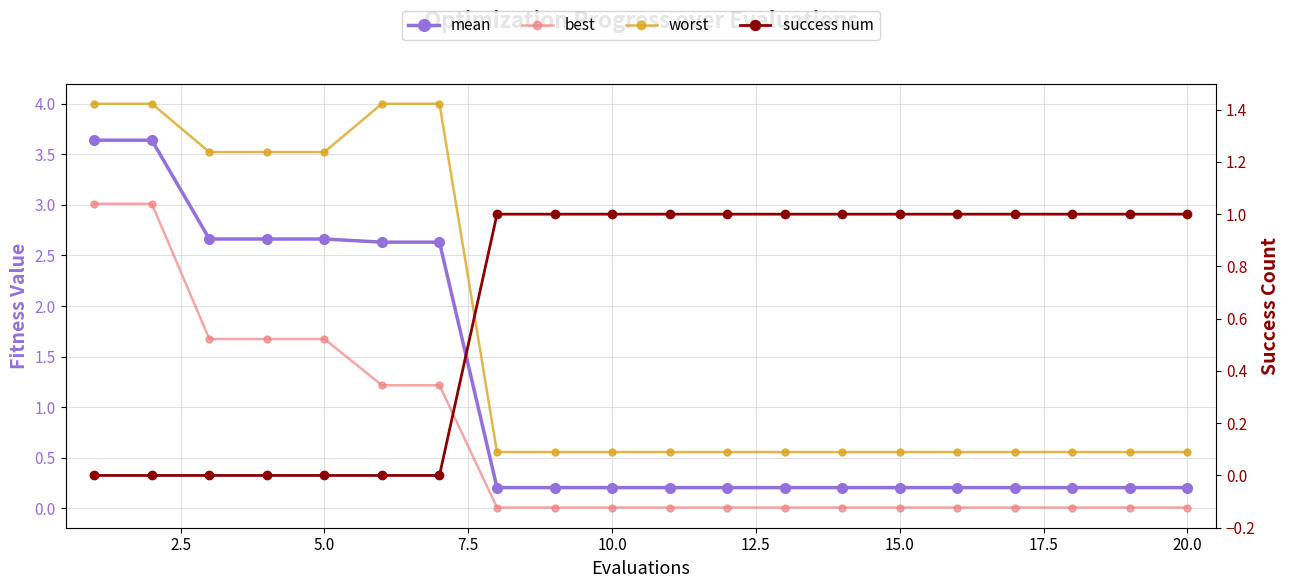

What are all the series names shown in the legend?

mean, best, worst, success num